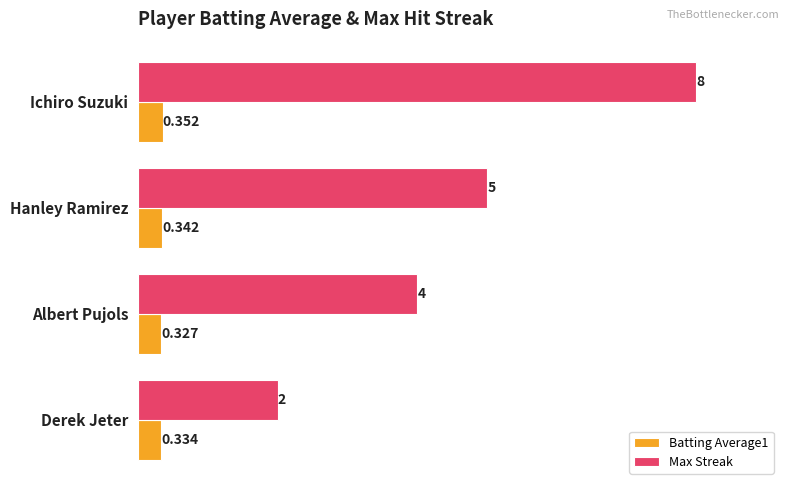

List the series in order of their overall mean, highest first.

Max Streak, Batting Average1